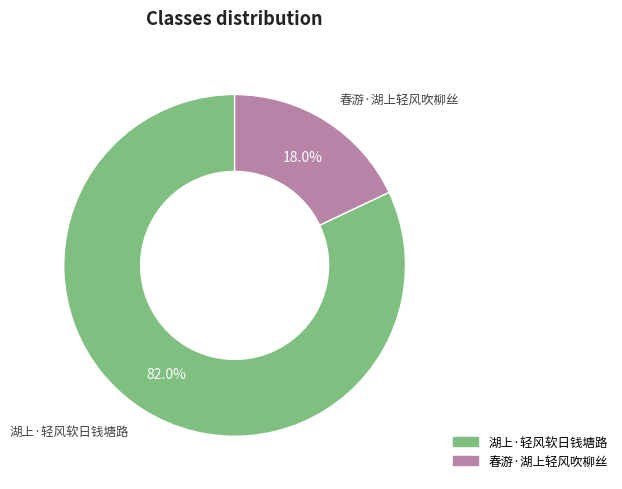

Which has a higher value, 湖上·轻风软日钱塘路 or 春游·湖上轻风吹柳丝?

湖上·轻风软日钱塘路